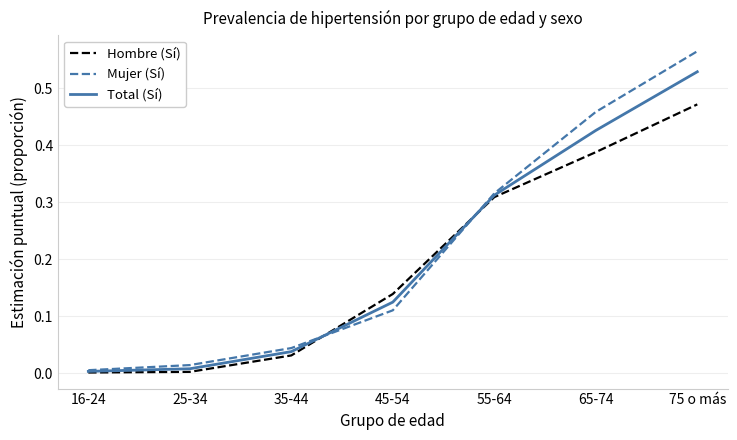

Which series changed the most between 25-34 and 65-74?

Mujer (Sí)